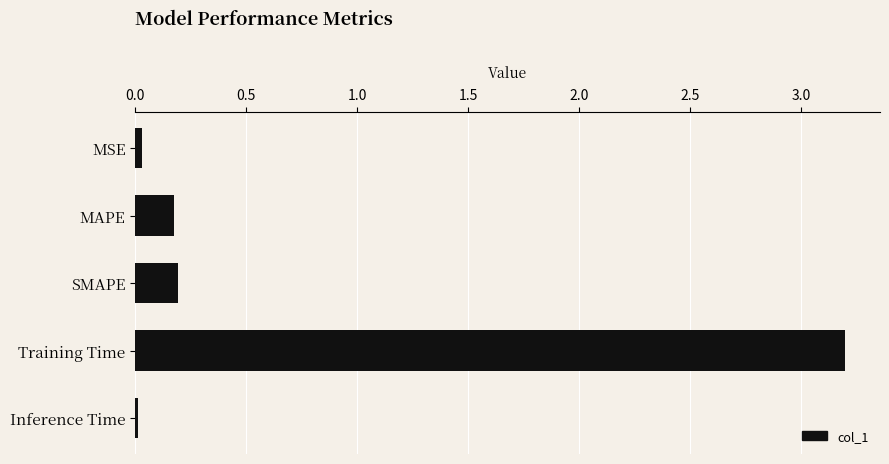

Count the number of data series in this chart.

1